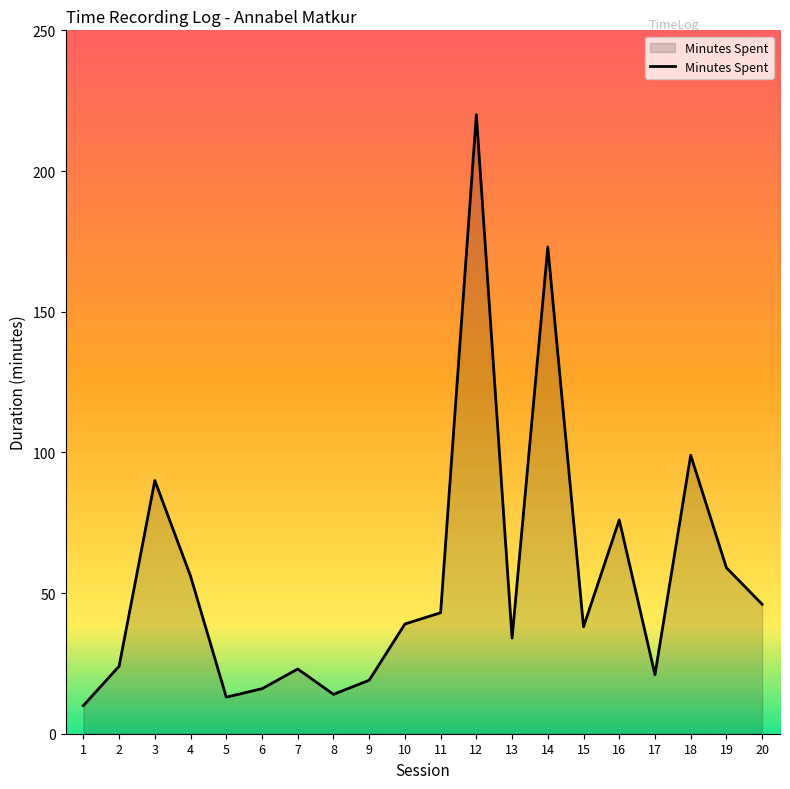

What is the greatest value displayed?

220